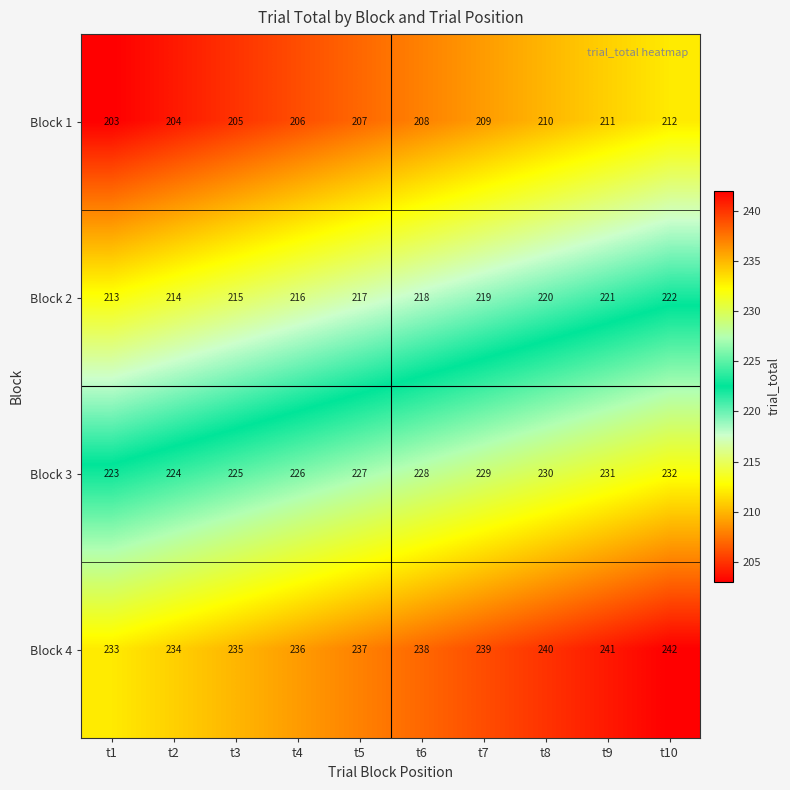

What is the smallest value displayed?

203